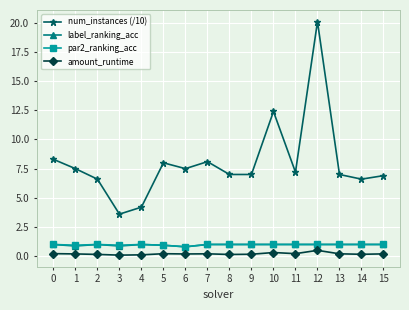

Does the chart have visible grid lines?

Yes